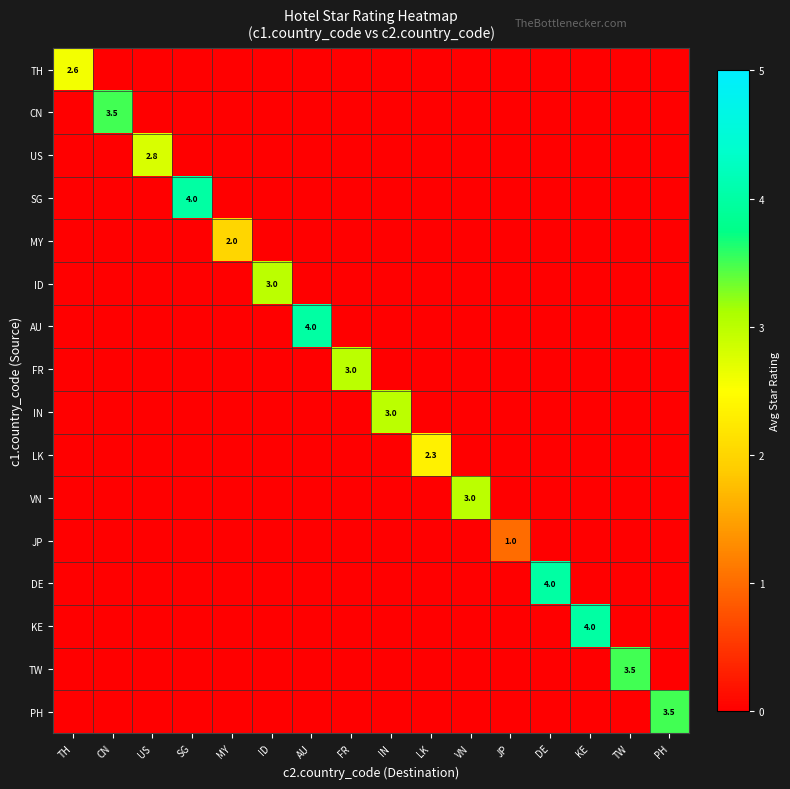

Rank the series at VN from lowest to highest value.

TH, CN, US, SG, MY, ID, AU, FR, IN, LK, JP, DE, KE, TW, PH, VN